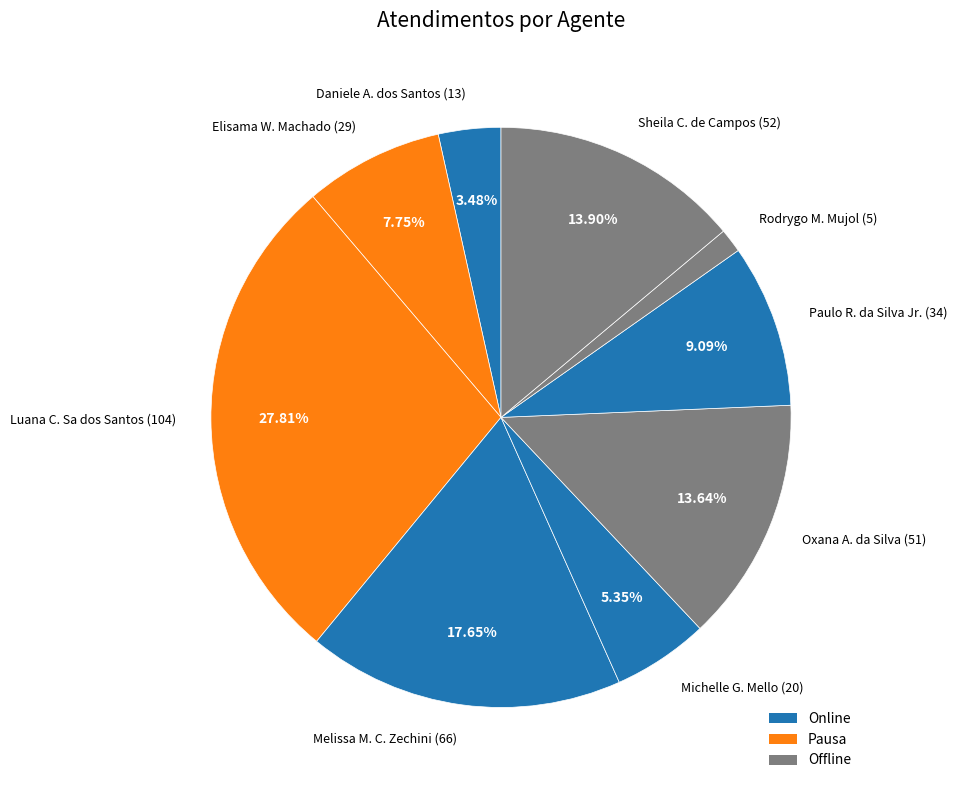

How many slices are in this pie chart?

9